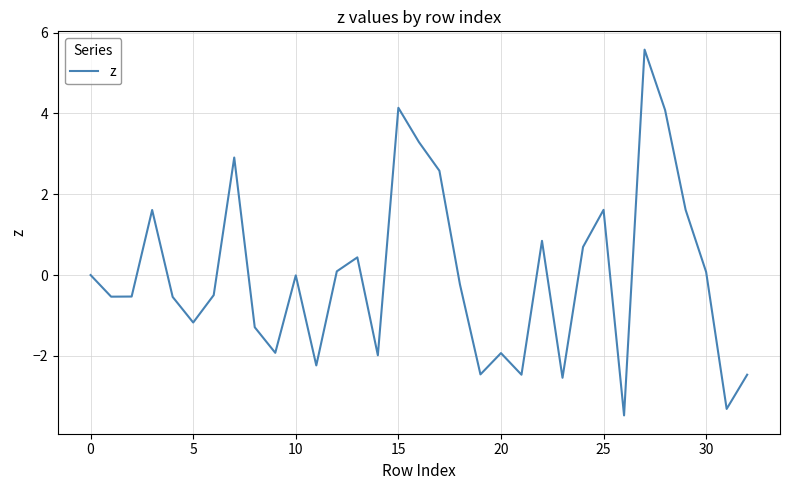

What is the greatest value displayed?

5.6